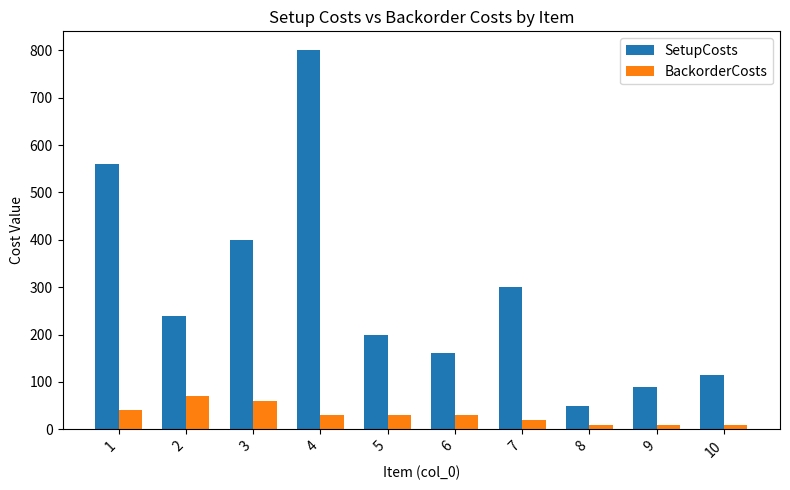

Rank the series at 8 from lowest to highest value.

BackorderCosts, SetupCosts